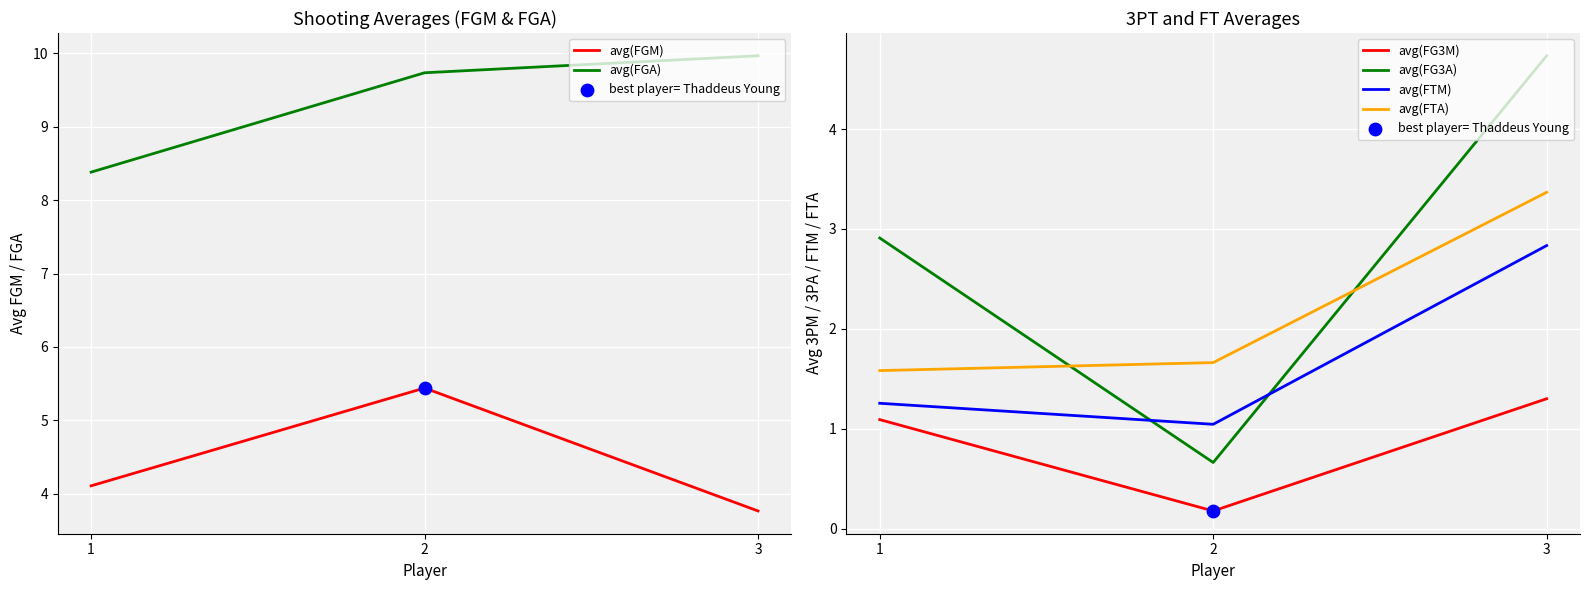

At how many categories does at least one series exceed 2?

3